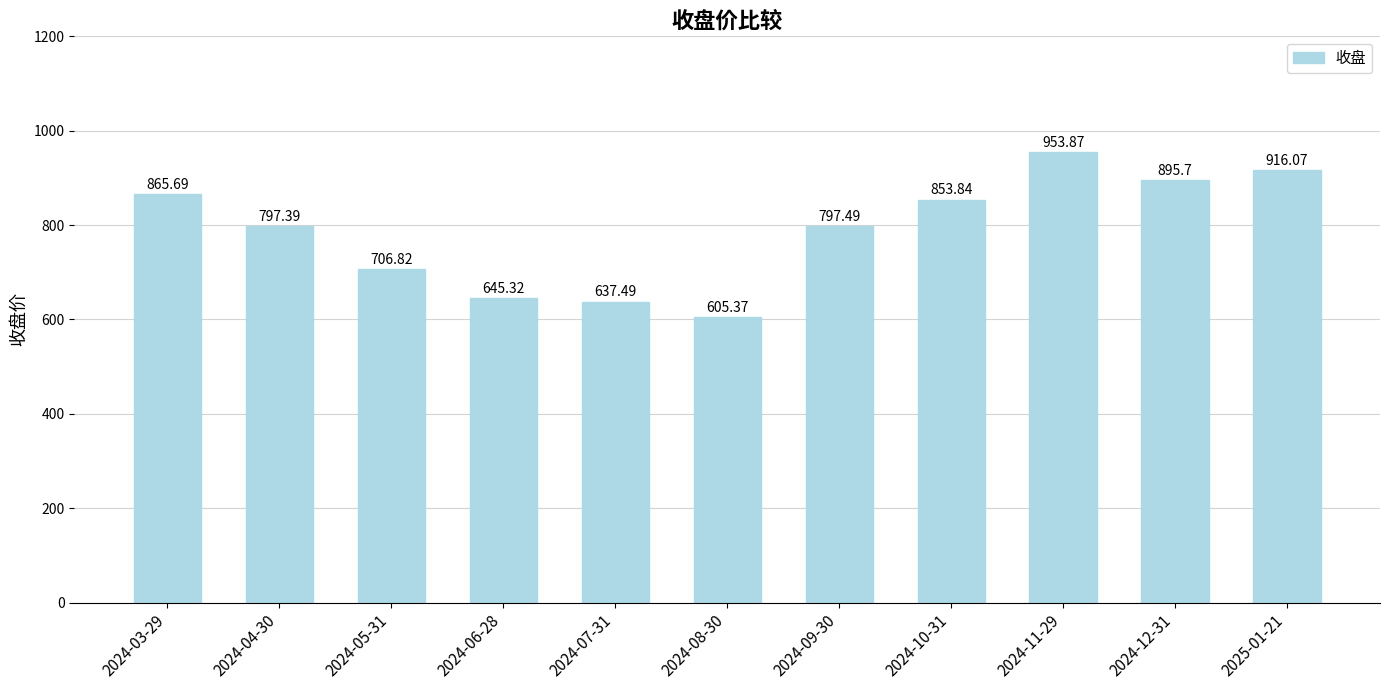

How many bars are there in total?

11